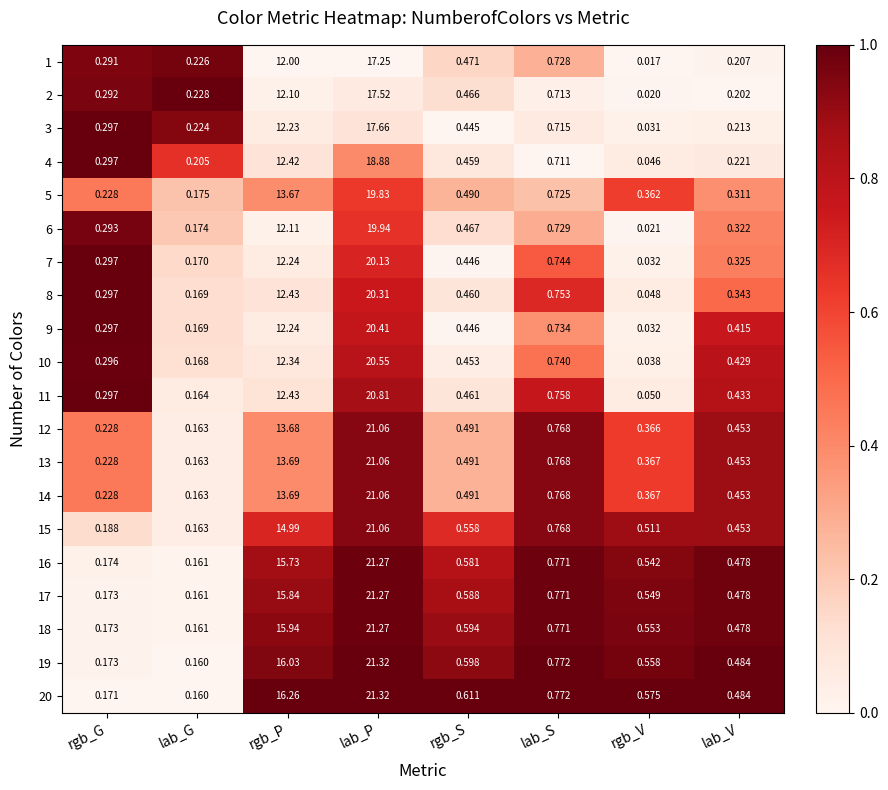

At which category does the chart reach its peak across all series?

lab_P